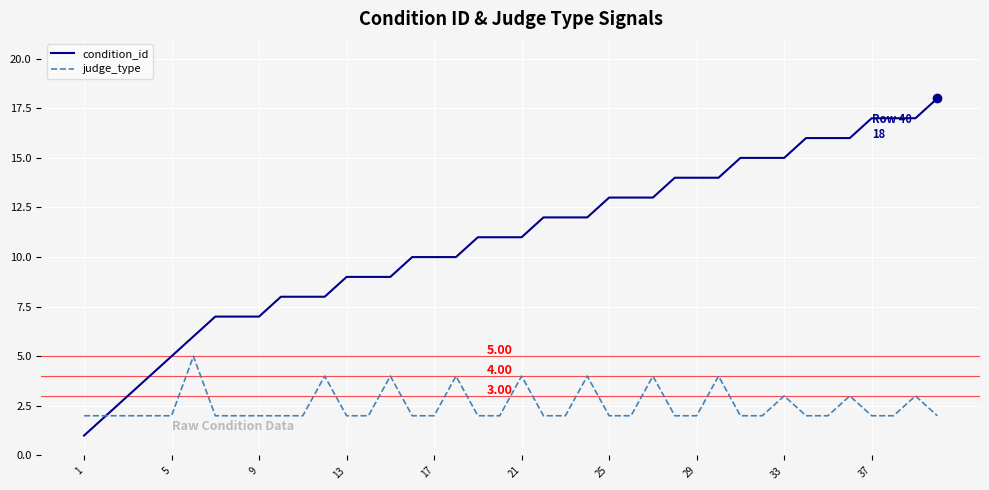

What is the minimum value shown in the chart?

1